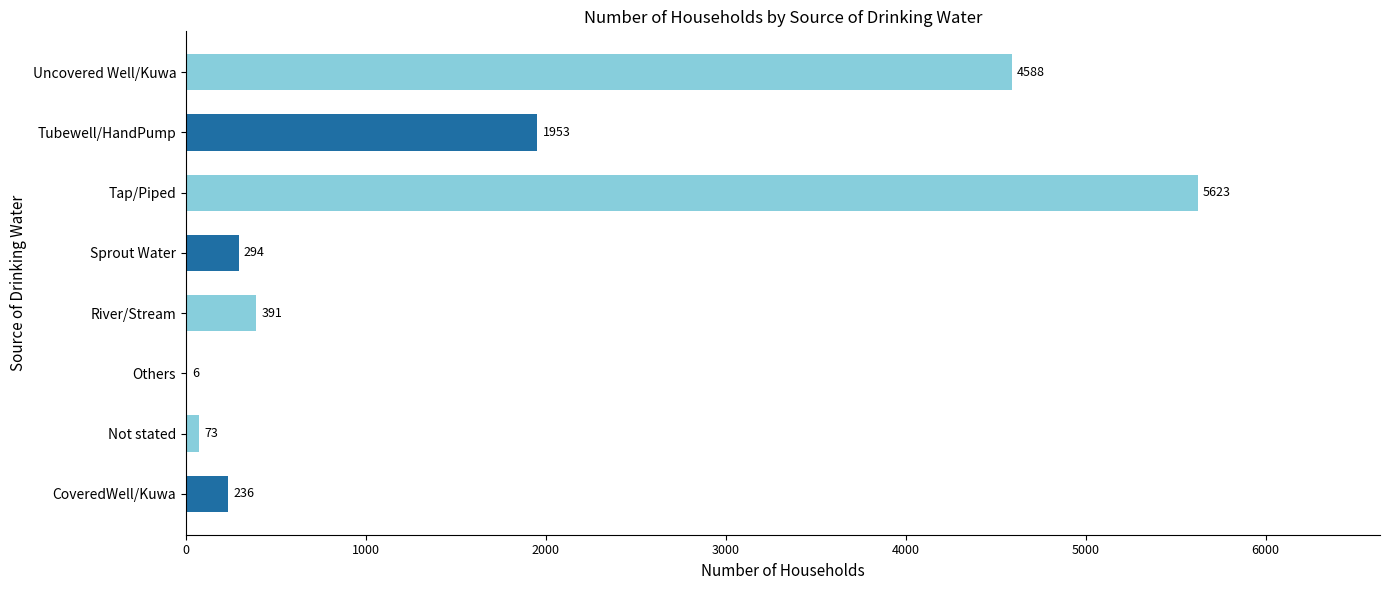

What is the ratio of the value at River/Stream to the value at Others?

65.2